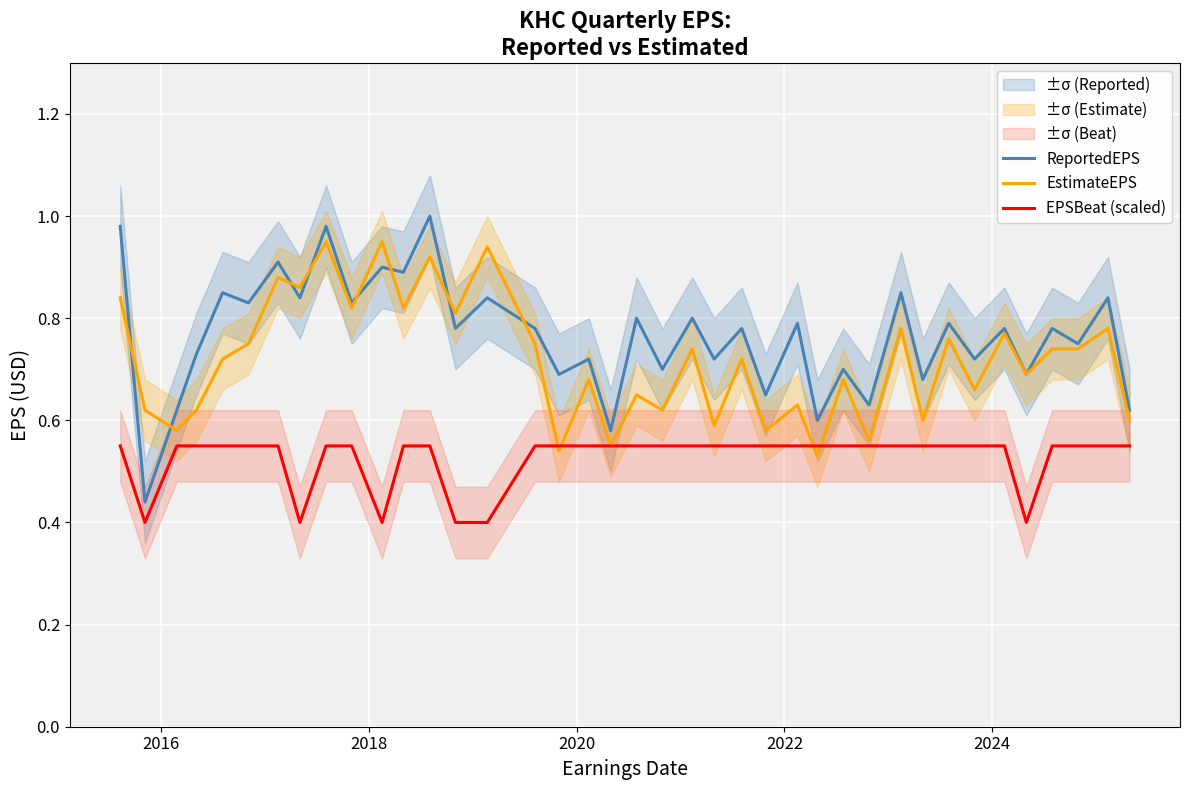

True or false: EPSBeat (scaled) and ReportedEPS cross at least once.

False